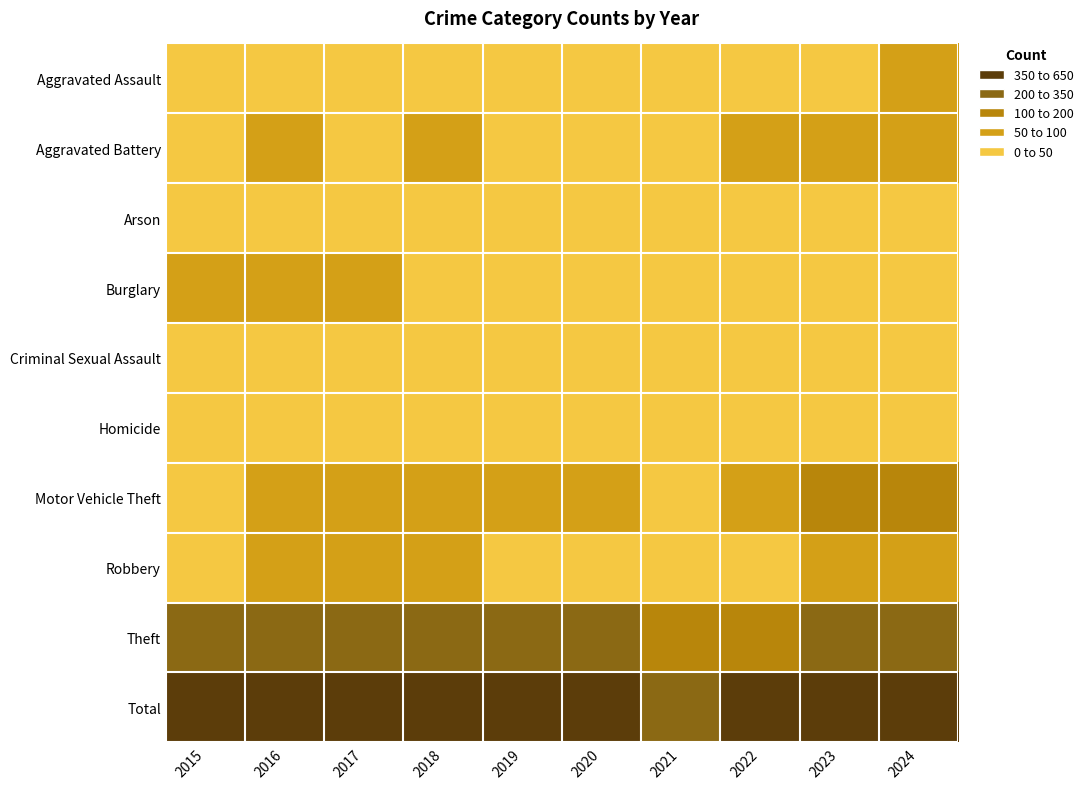

How many distinct data groups are displayed?

10